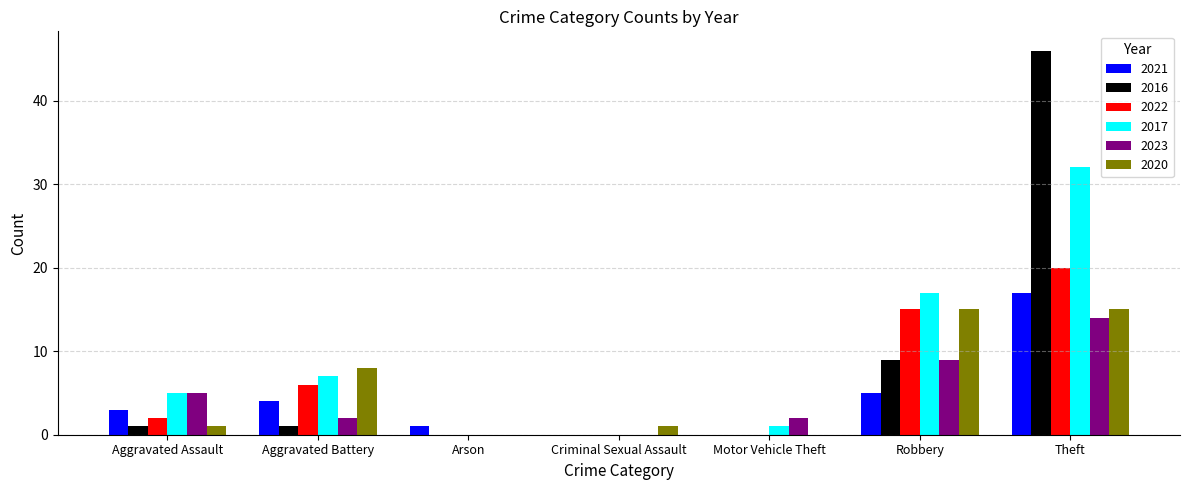

What is the sum of all 2022 values?

43